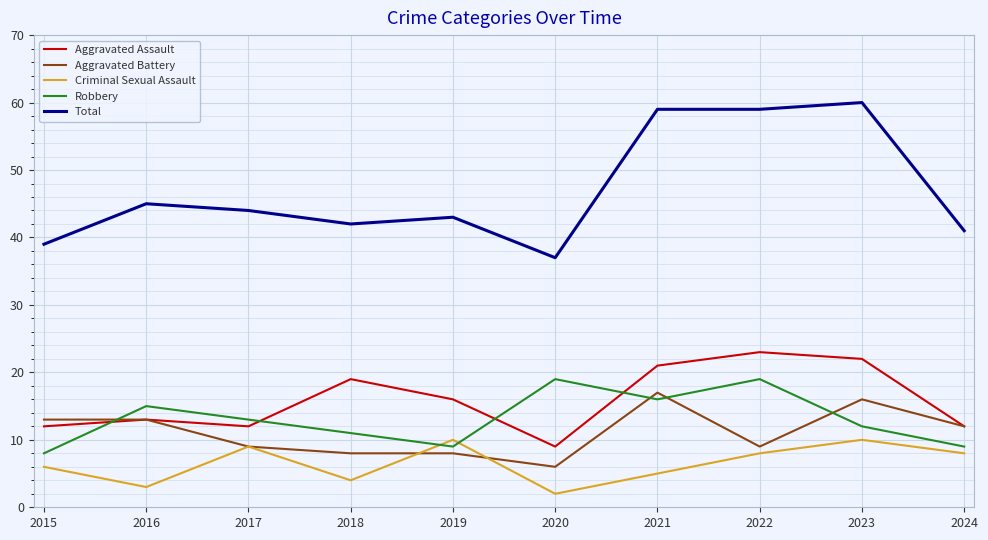

The Total series shows 65 at 2017. True or false?

False